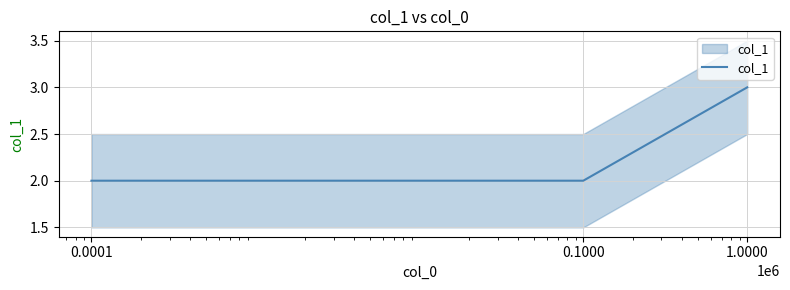

What position from the right is 0.0001?

3